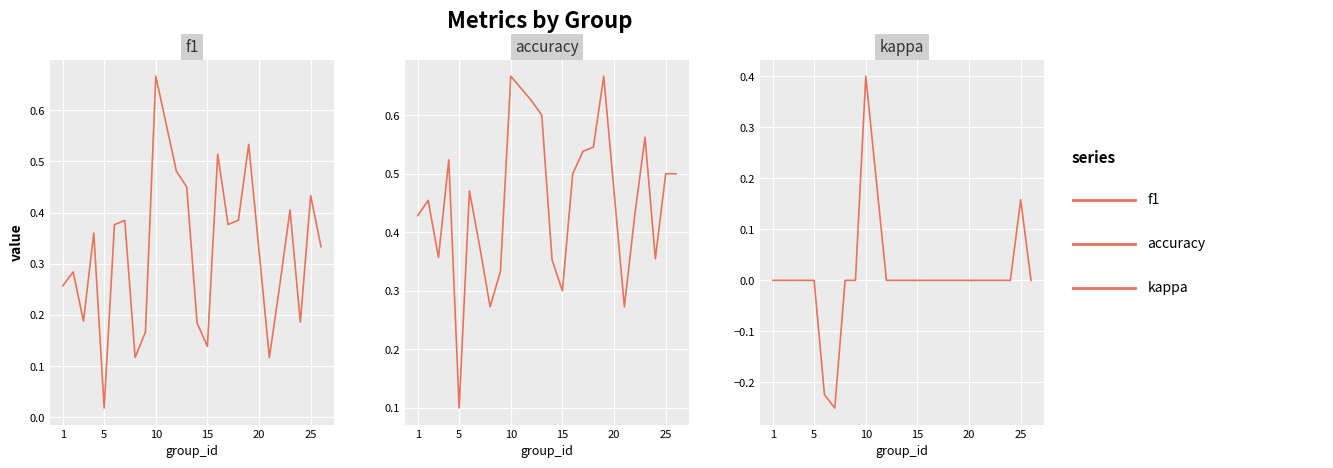

Is the value of kappa at 6 greater than the value of f1 at 25?

No